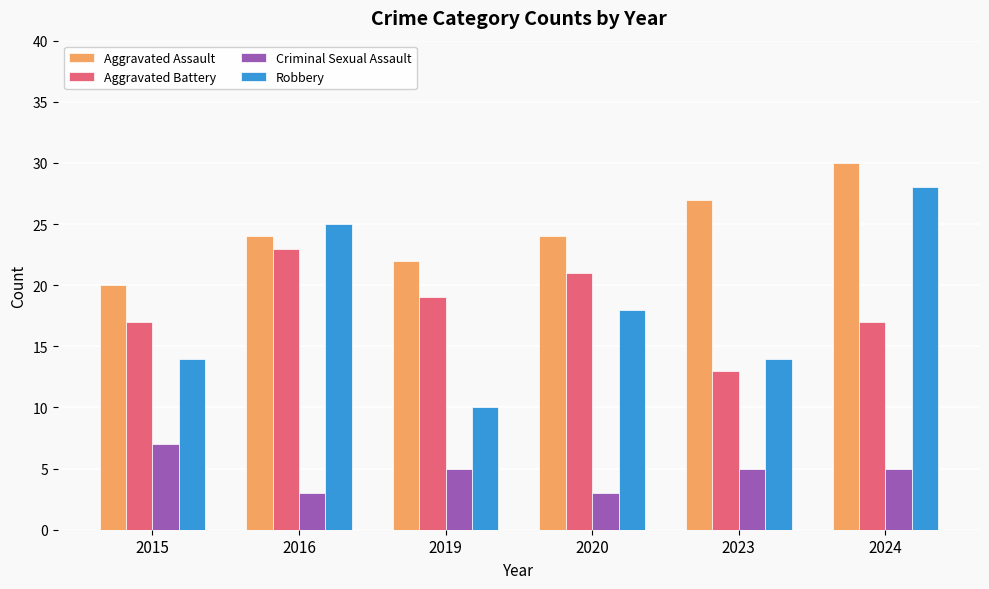

How many Robbery values are between 14 and 25?

4